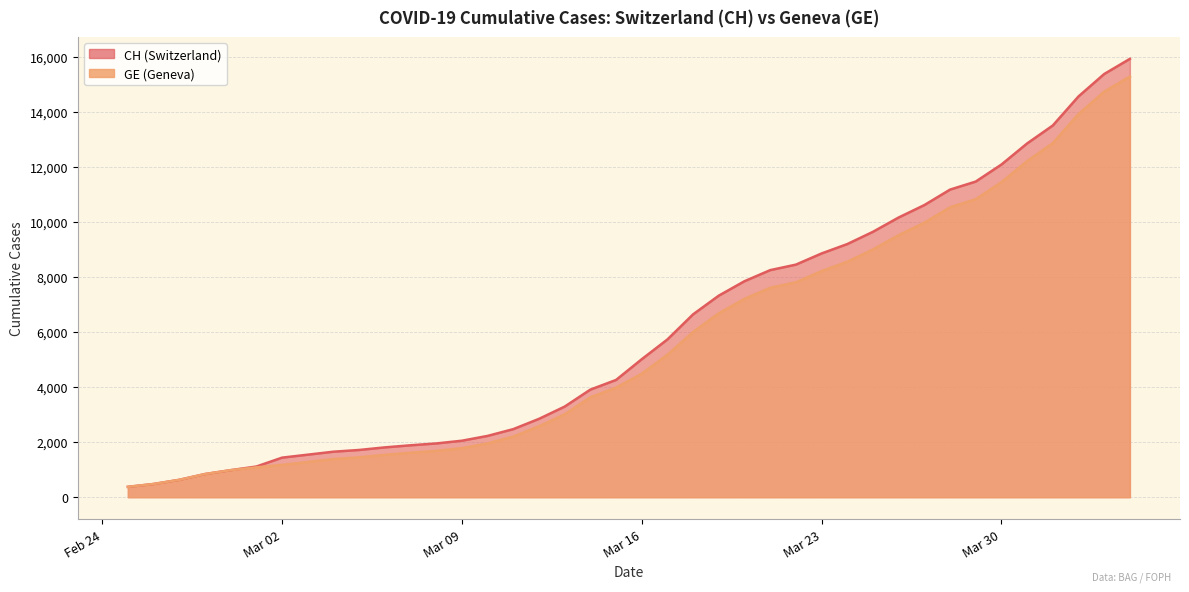

What is the label of the 31st point from the right?

2020-03-05